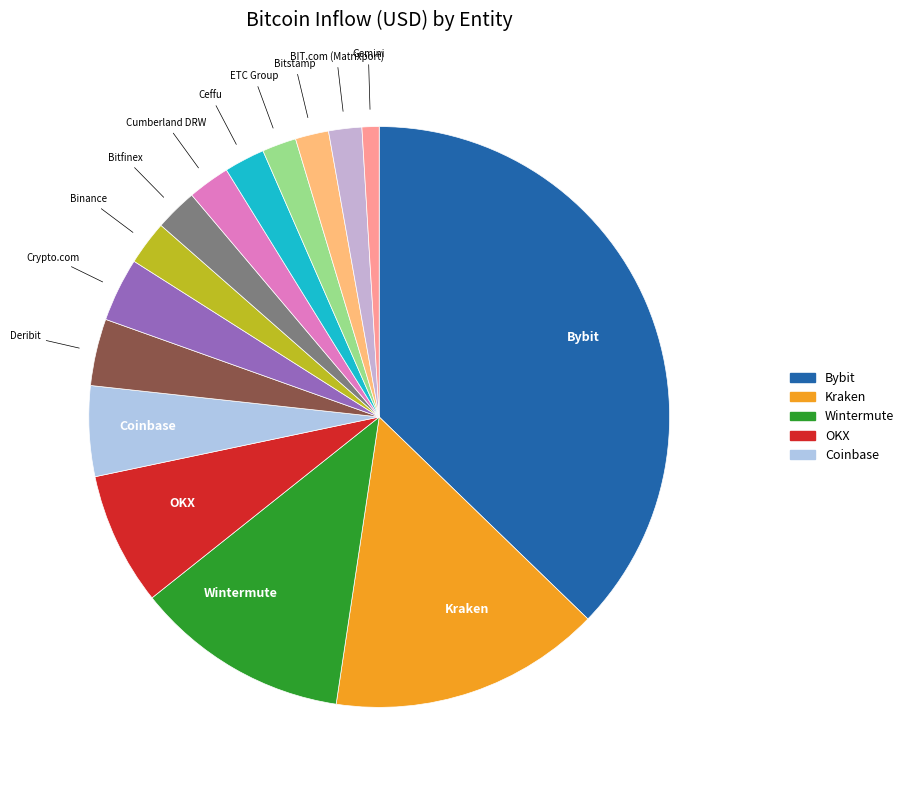

Which has a higher value, Gemini or OKX?

OKX